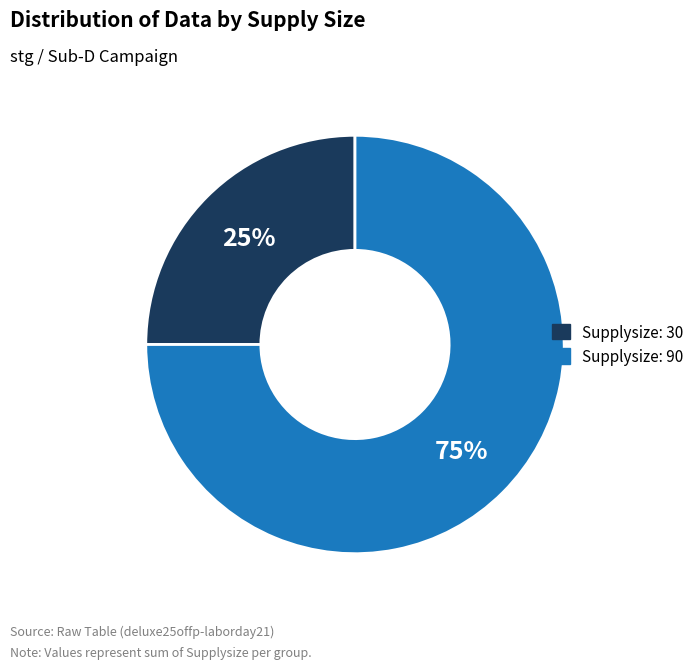

How many slices are in this pie chart?

2